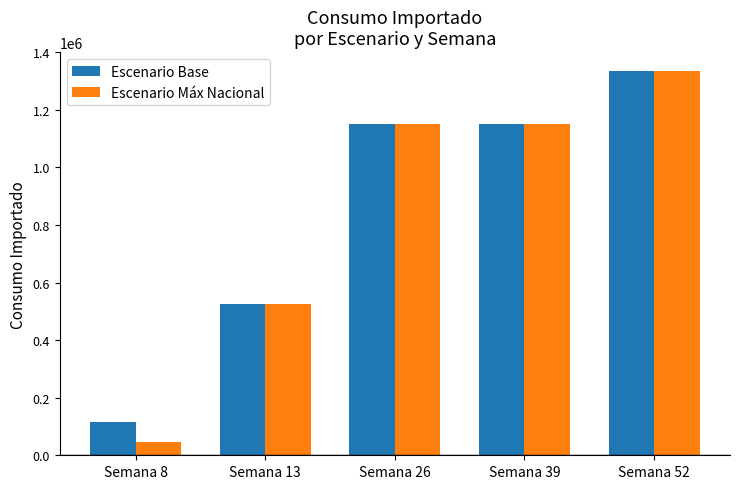

How many groups of bars are there?

5